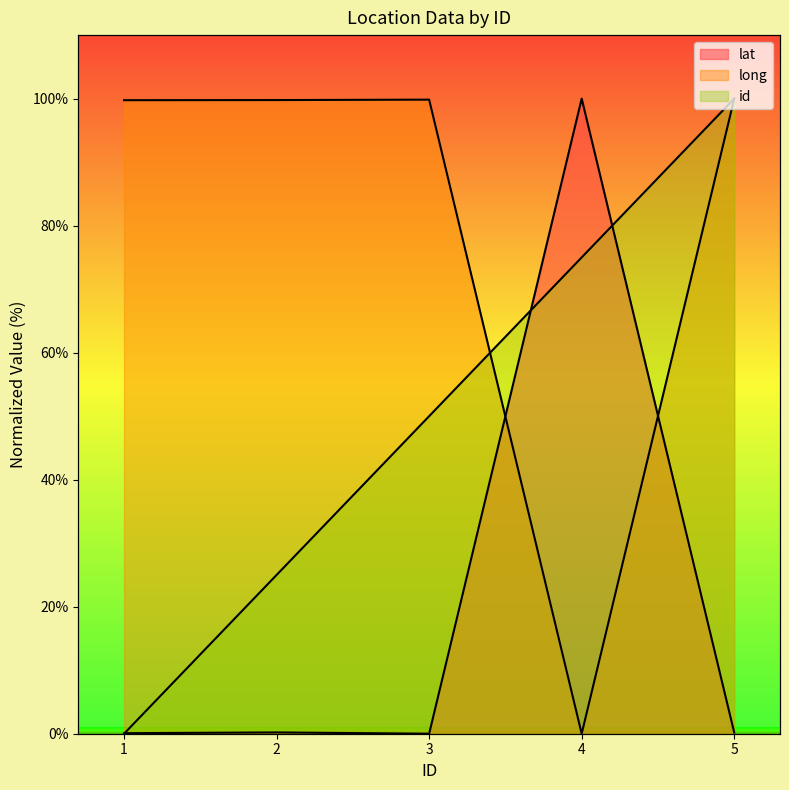

What is the greatest value displayed?

100.0